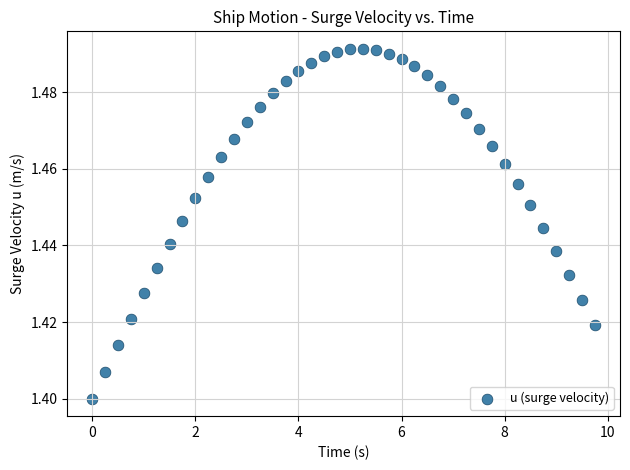

What is the range of X values (max minus min)?

9.8